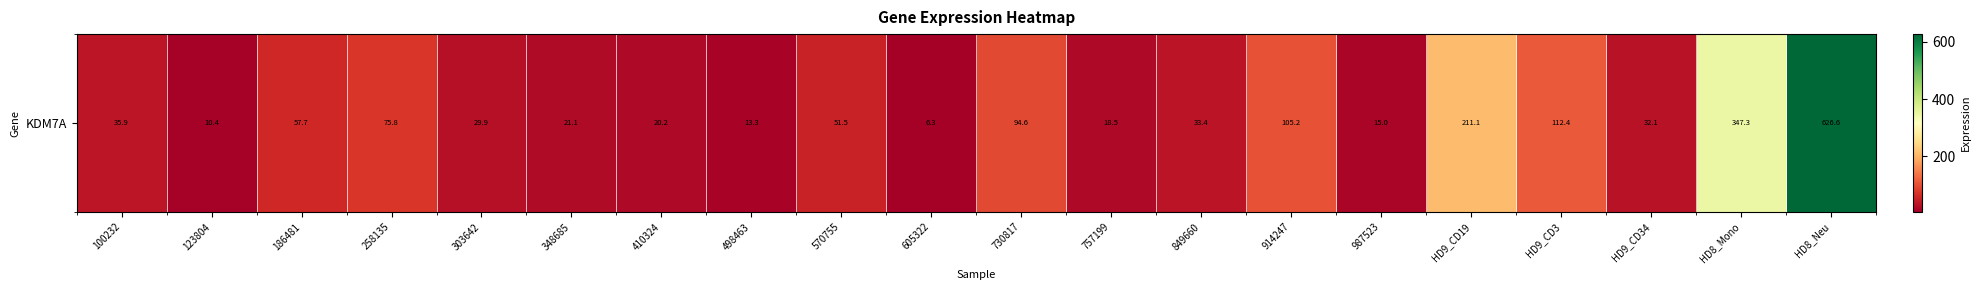

Count the number of categories in the chart.

20